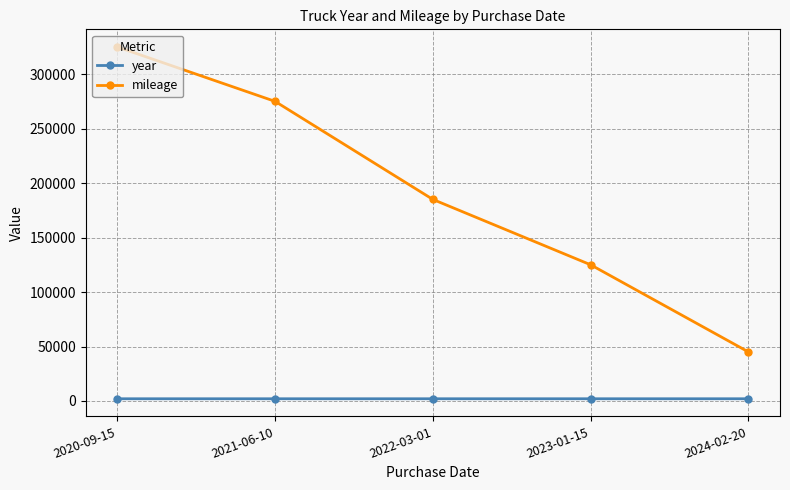

True or false: mileage has more than 1 points higher than both neighbors.

False